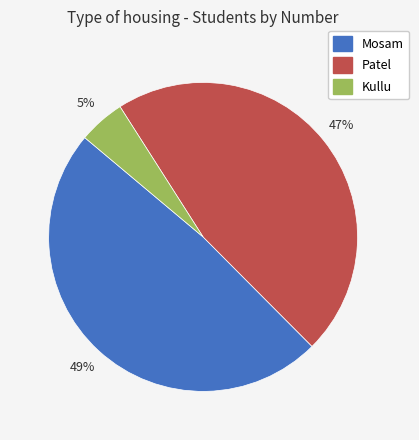

To the nearest percent, what is the combined percentage of Kullu and Patel?

51%